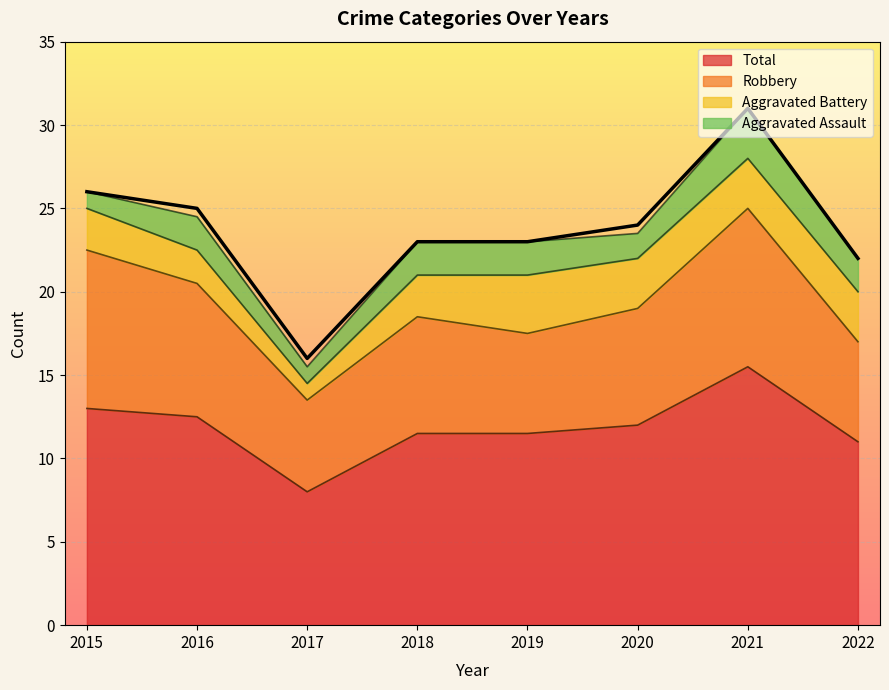

True or false: Total has a value of 12.0 at 2020.

True